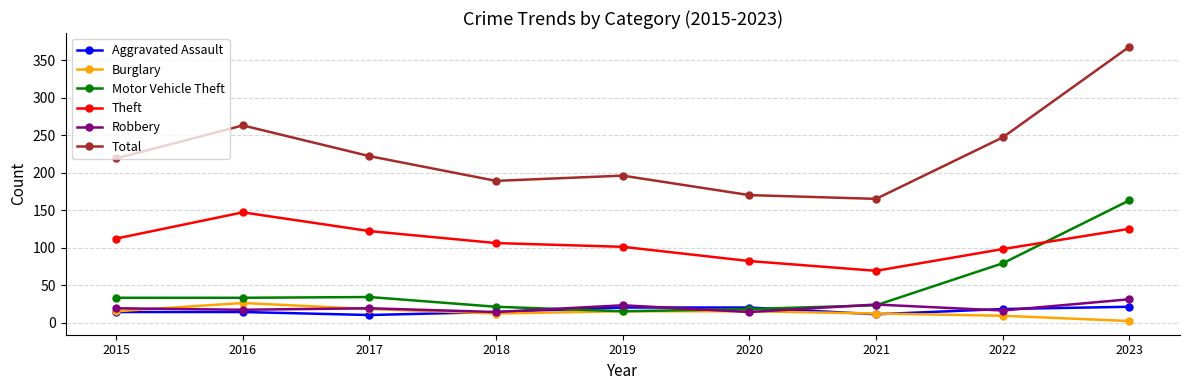

True or false: Burglary and Total cross at least once.

False